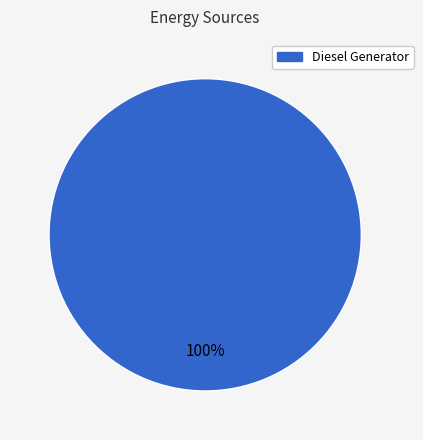

True or false: Diesel Generator accounts for 100% of the total.

True